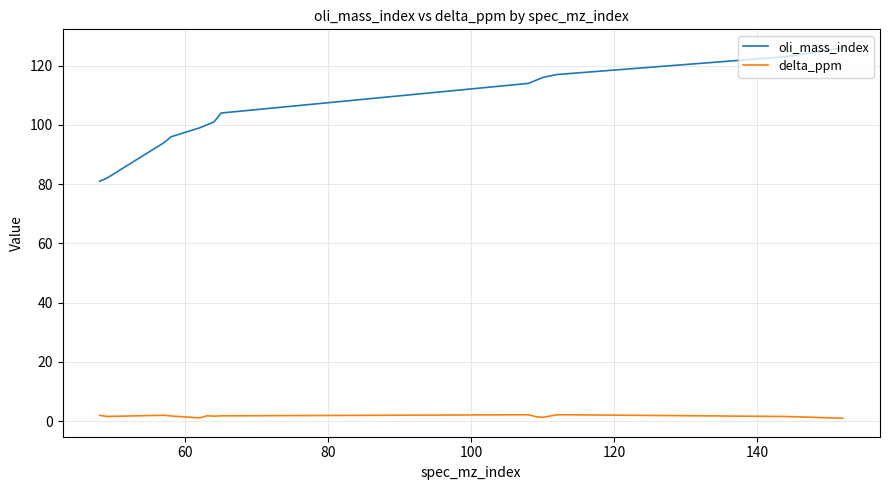

Which series has the widest spread of values?

oli_mass_index